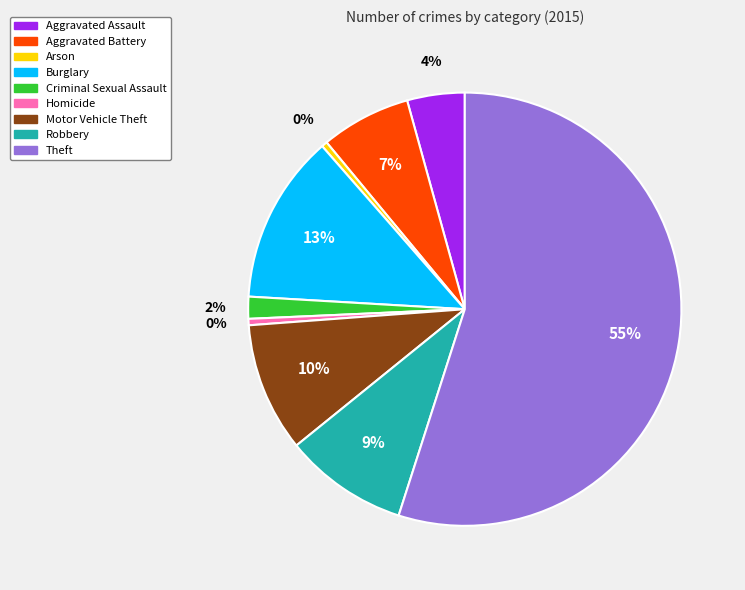

Approximately how many times larger is the value at Aggravated Battery compared to Burglary?

0.5